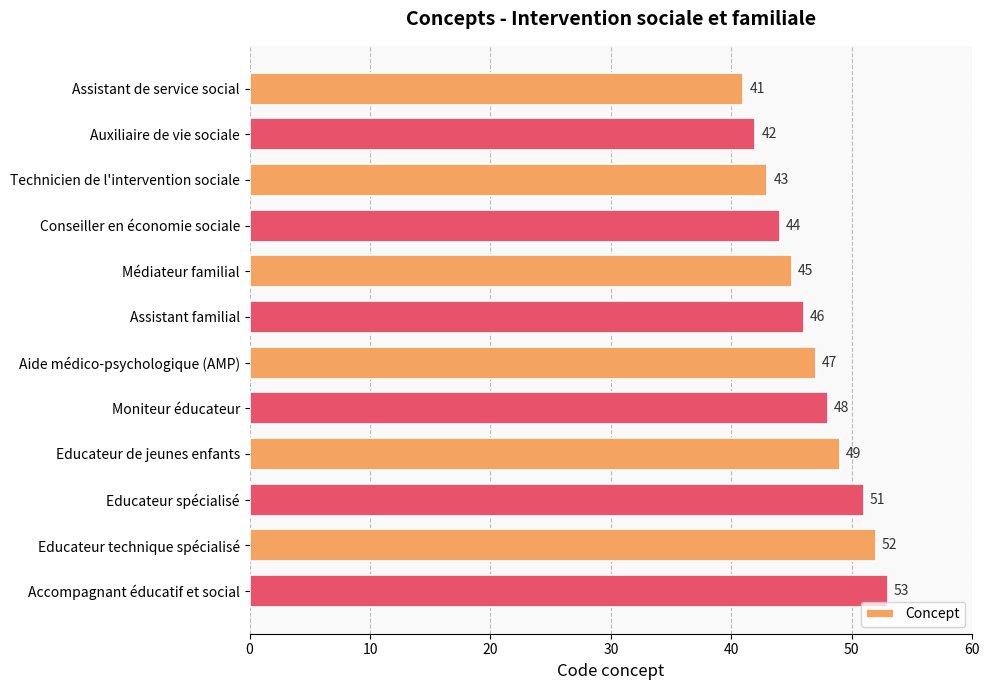

At which label is the value closest to 47?

Aide médico-psychologique (AMP)